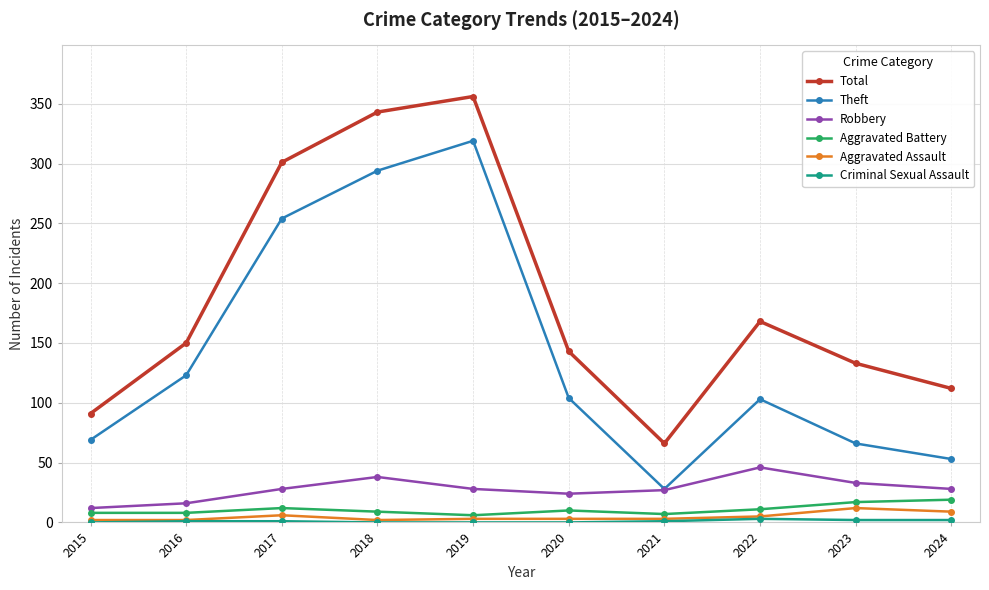

The Total series shows 143 at 2020. True or false?

True